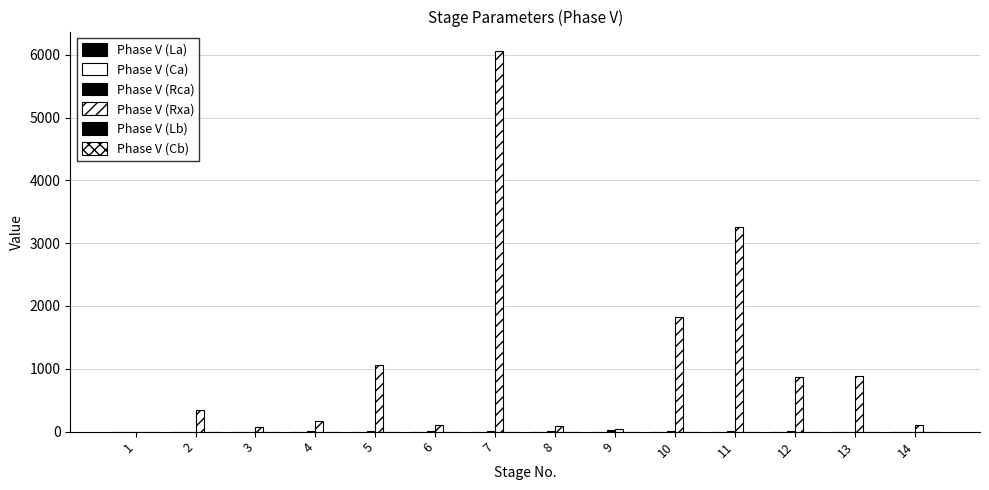

The Phase V (La) series shows 0.0 at 8. True or false?

False